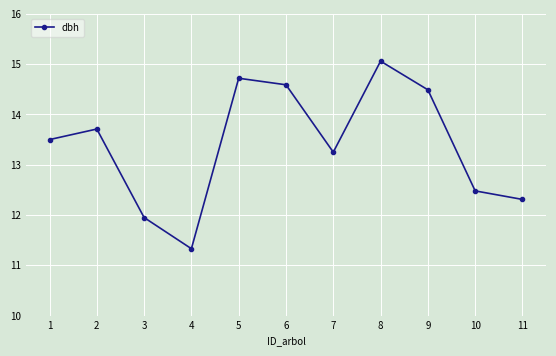

What is the maximum value shown in the chart?

15.1